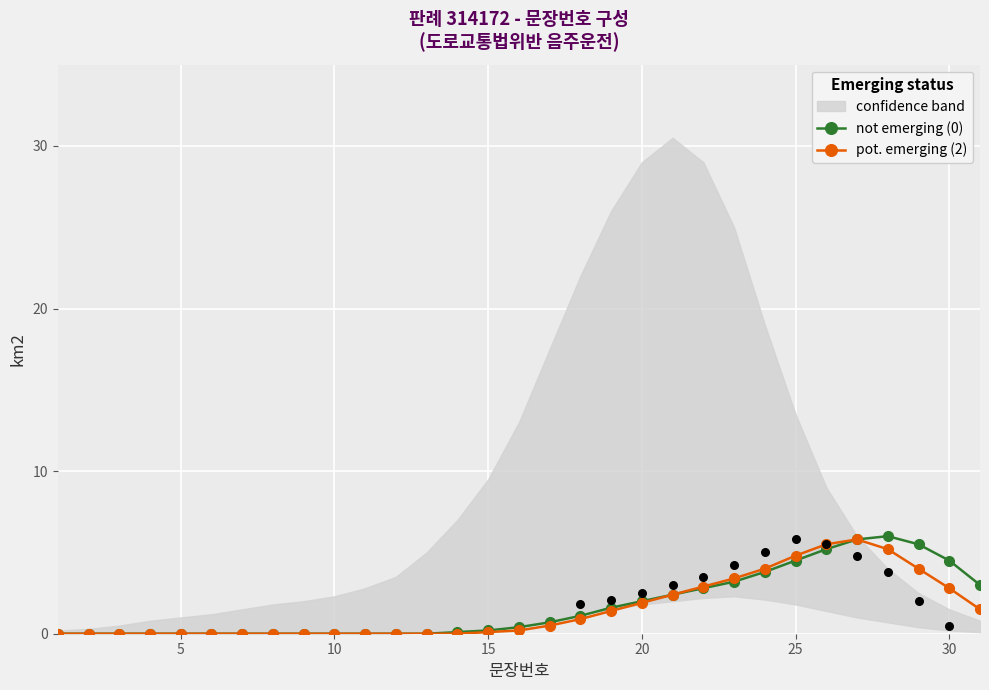

Which series contains the lowest Y value?

not emerging (0)